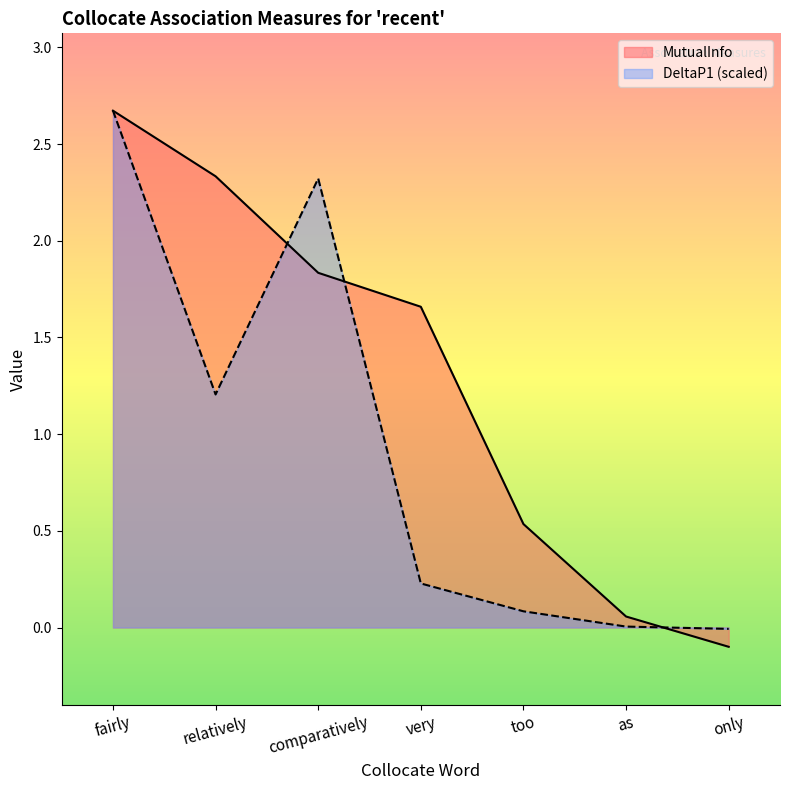

The MutualInfo series shows 2.5 at very. True or false?

False